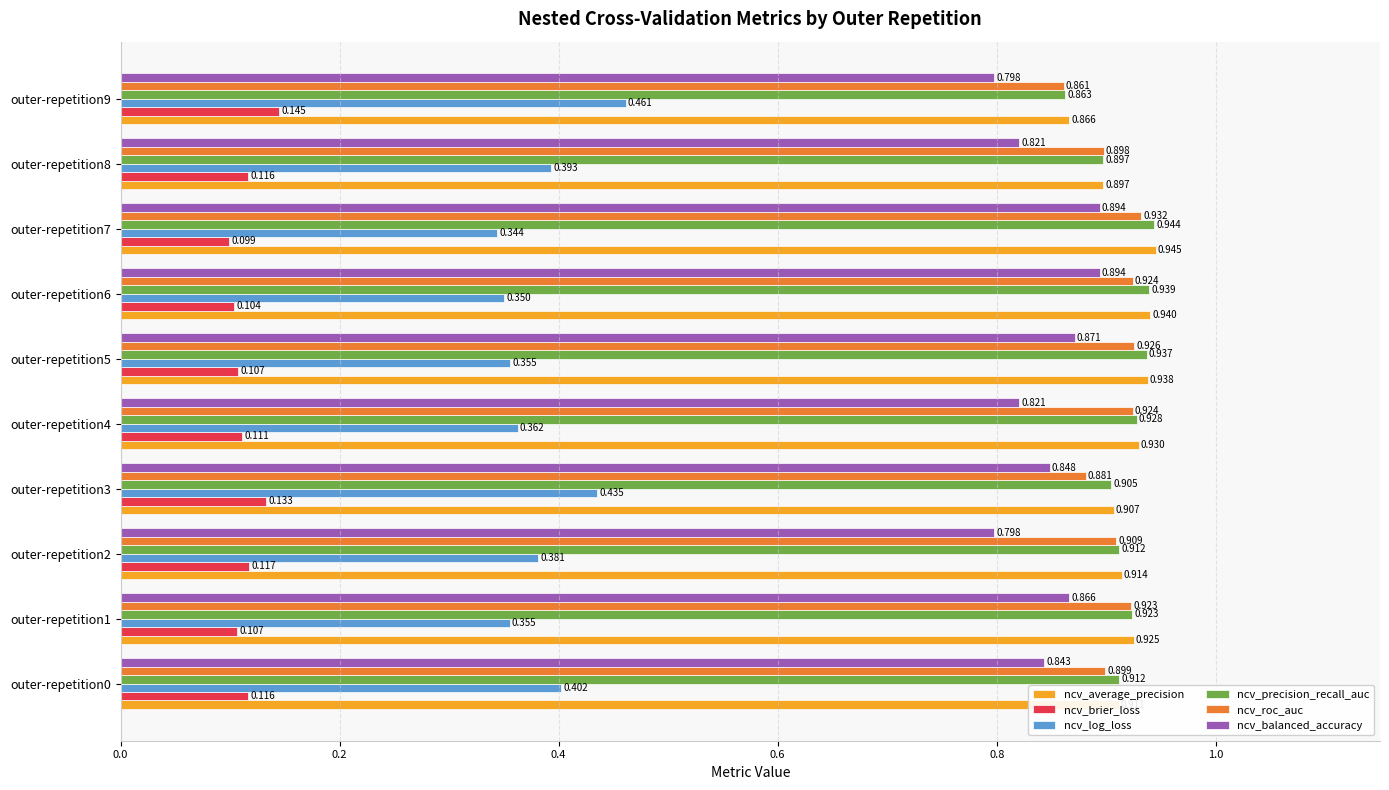

Which series has the largest total across all categories?

ncv_average_precision